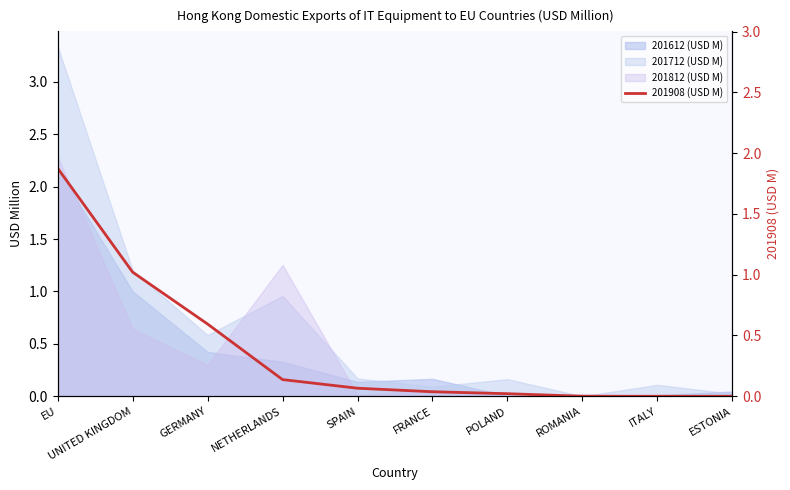

Read the 201612 (USD M) value at NETHERLANDS.

0.3